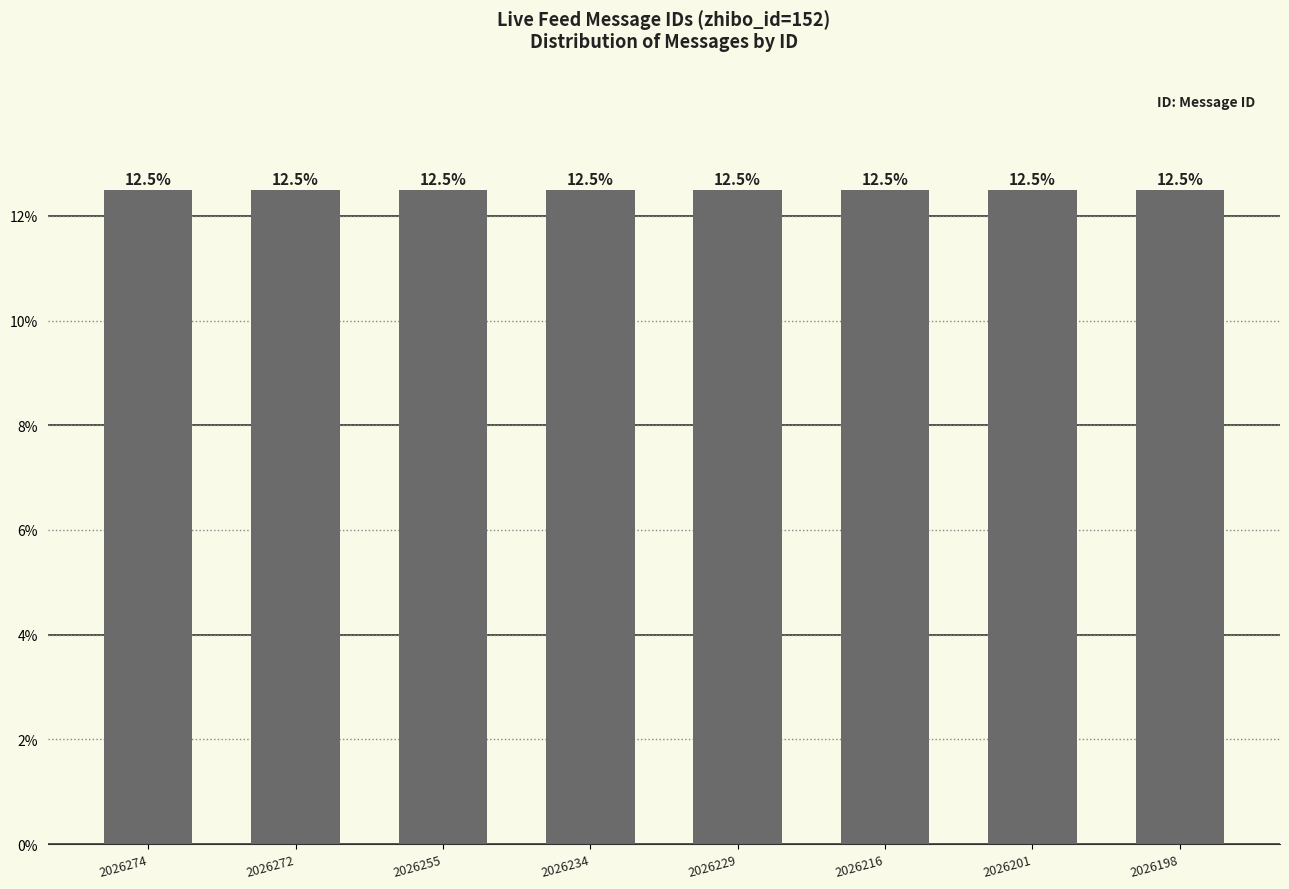

Which category has the lowest value across all series?

2026198